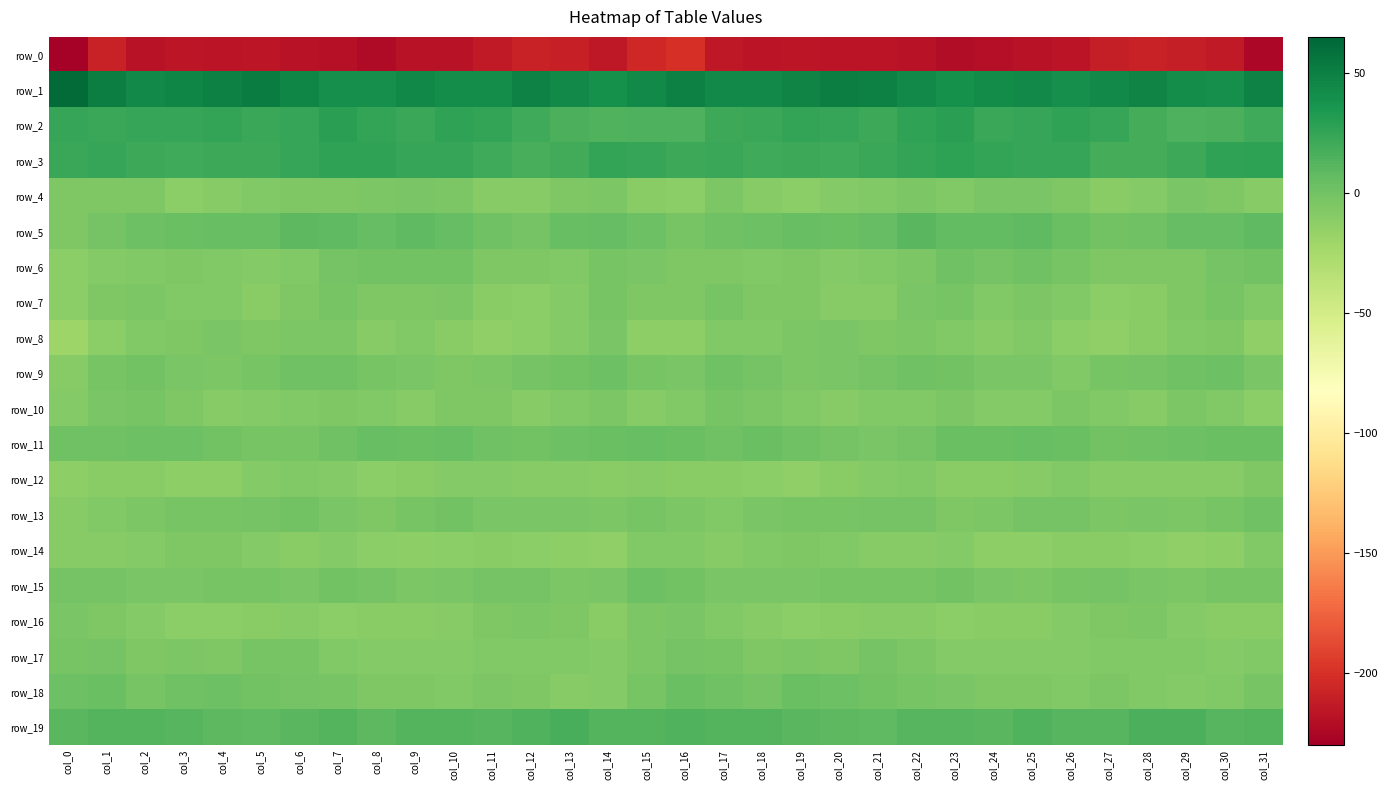

Is it true that row_19 equals 5.6 at col_29?

False